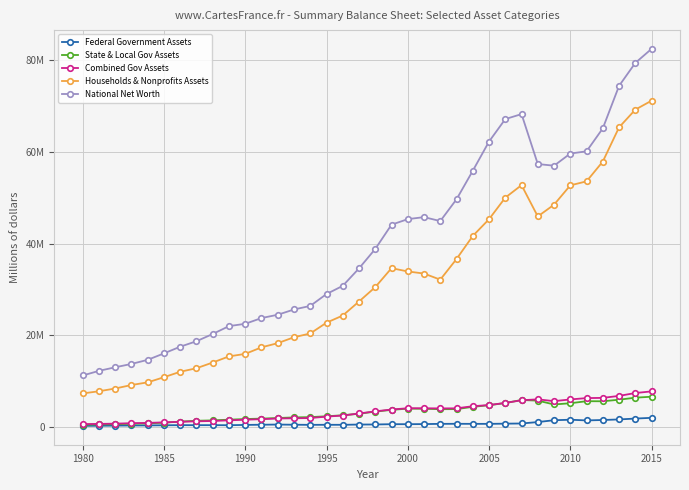

True or false: Combined Gov Assets and National Net Worth intersect in this chart.

False